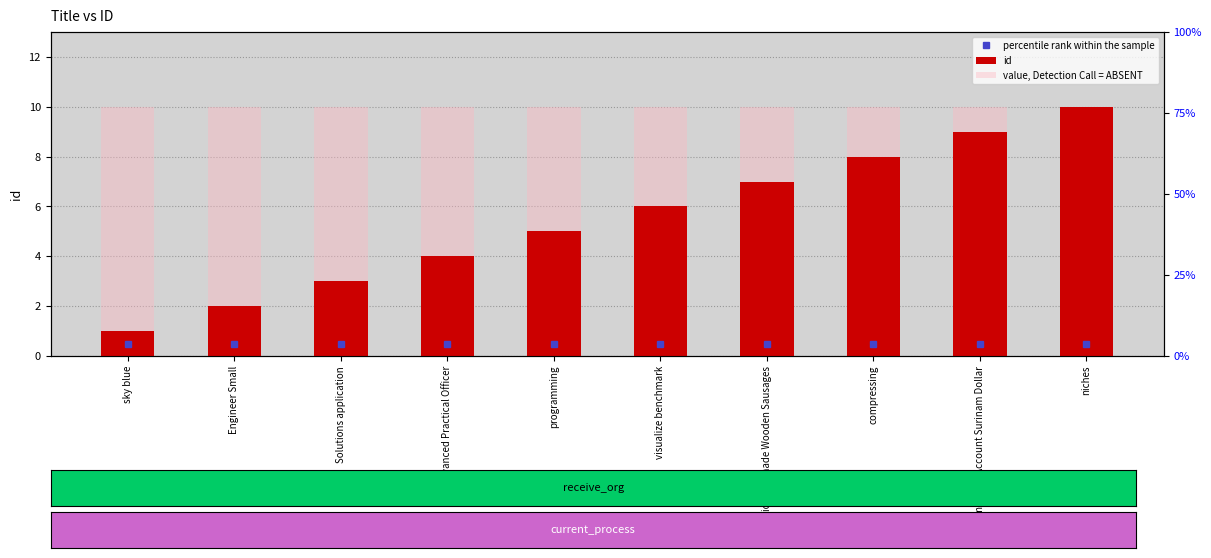

What is the sum of all id values?

55